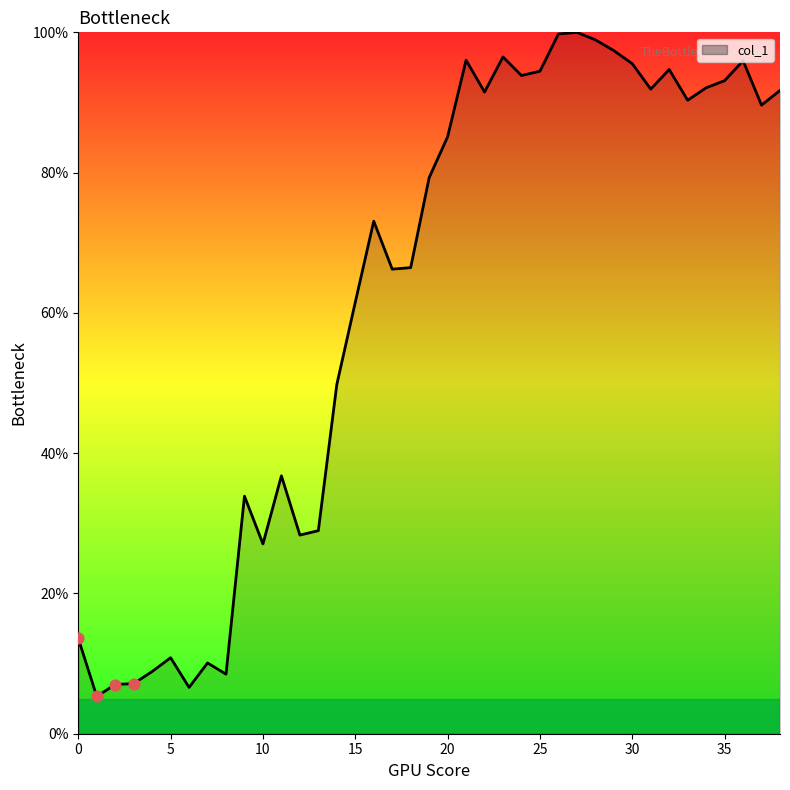

What is the maximum value shown in the chart?

100.0